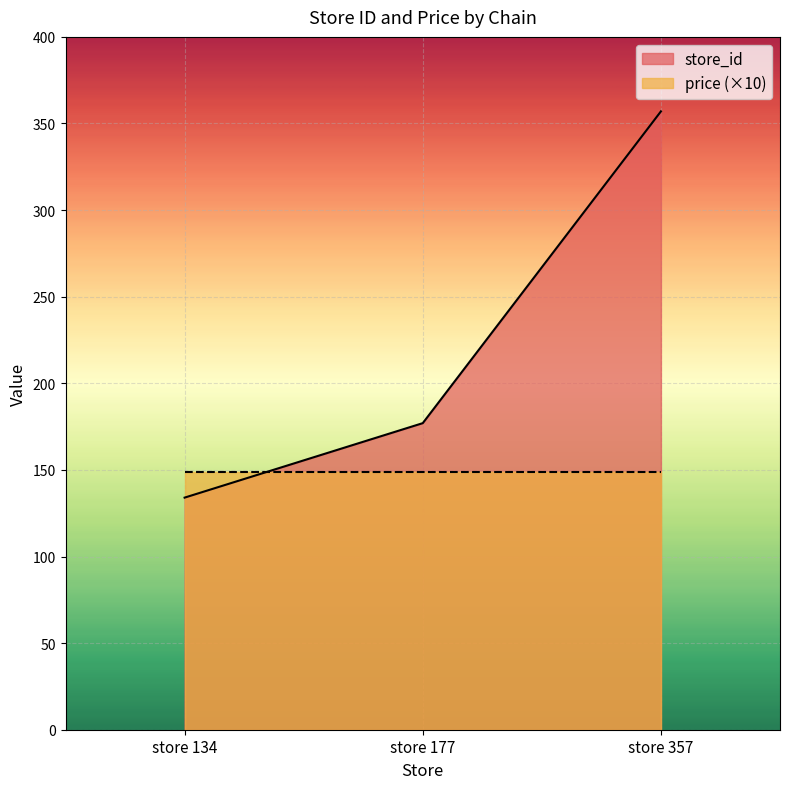

What is the smallest value displayed?

134